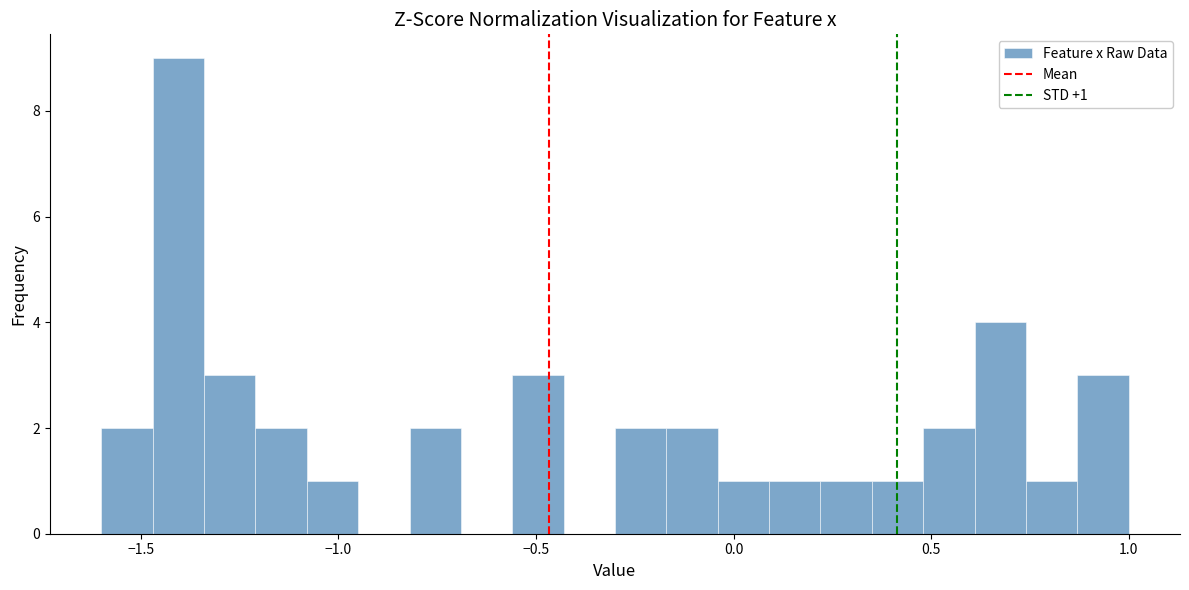

Read against the x-axis, roughly where is the centre of the tallest bar?

-1.40